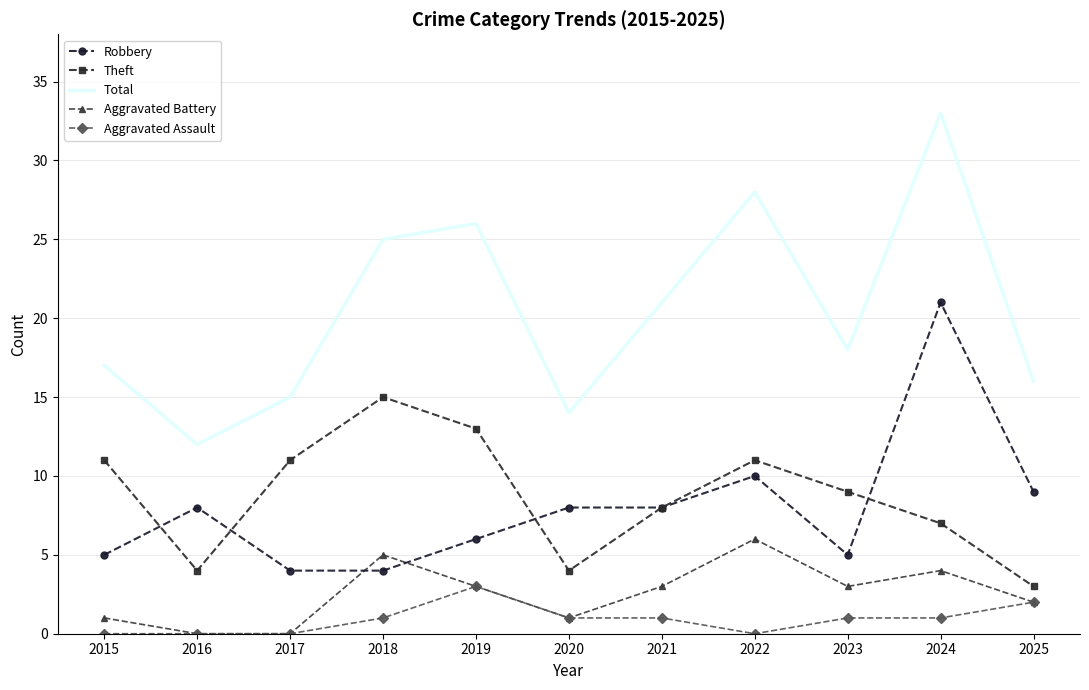

Which label corresponds to the largest value in the chart?

2024